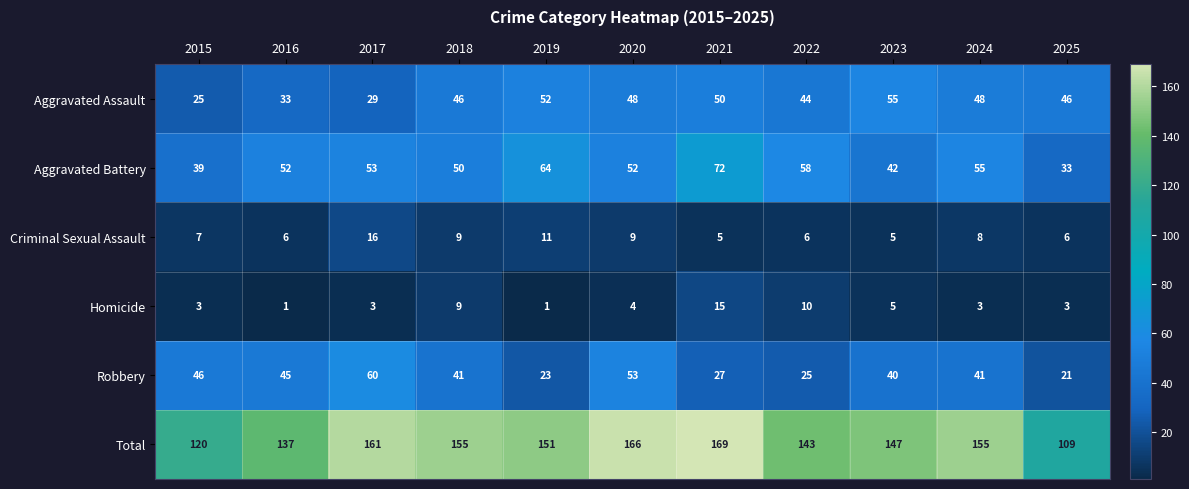

At 2019, list the series in order from largest to smallest.

Total, Aggravated Battery, Aggravated Assault, Robbery, Criminal Sexual Assault, Homicide